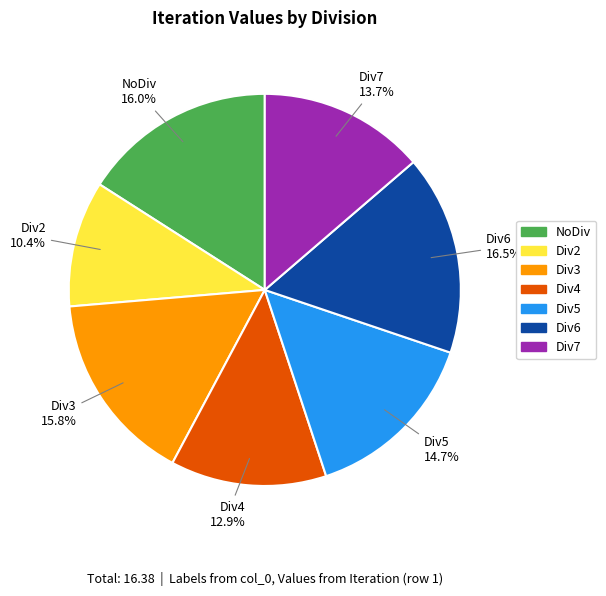

What is the total percentage of Div3 and Div6?

32.3%